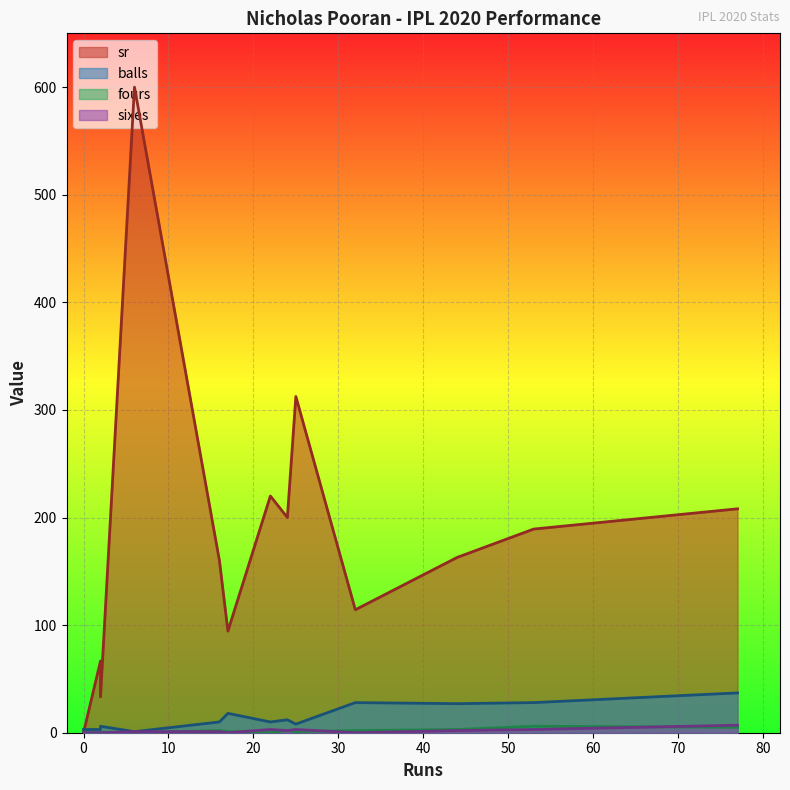

What is the difference between the second highest and second lowest values in the balls series?

25.0